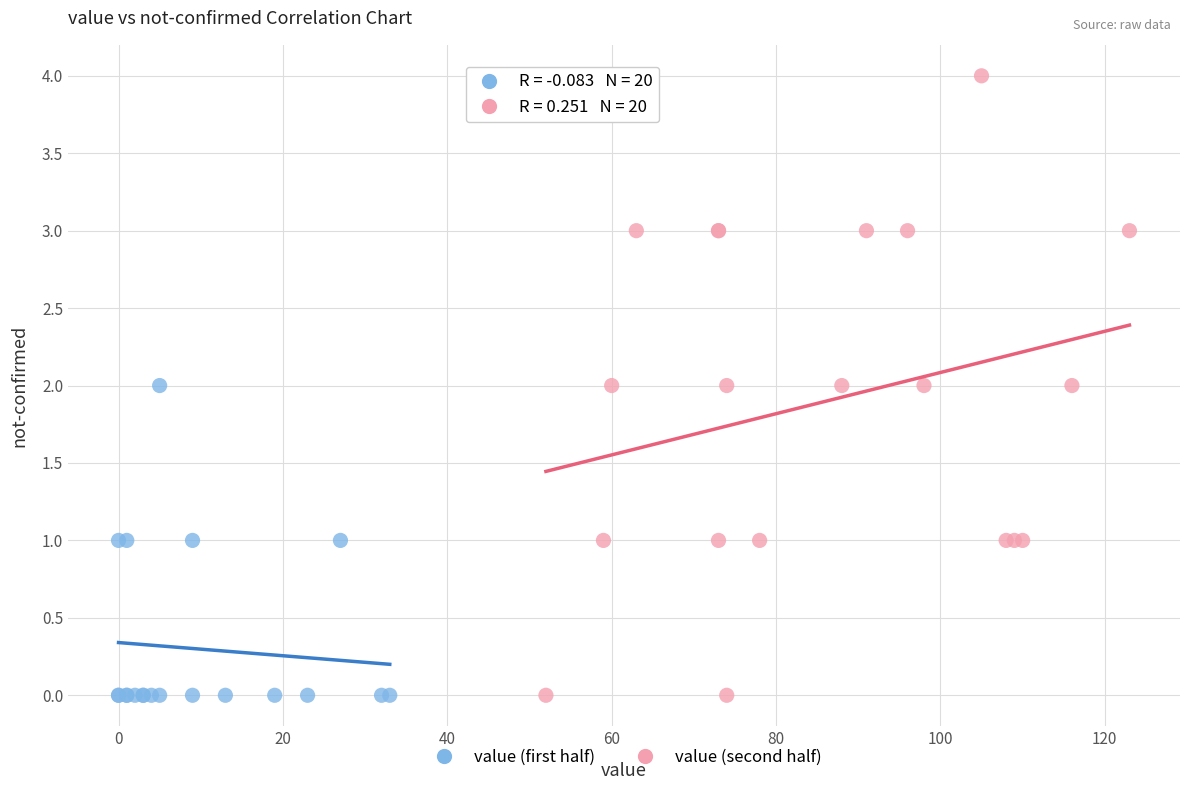

Which series has the largest Y range (max minus min)?

value (second half)